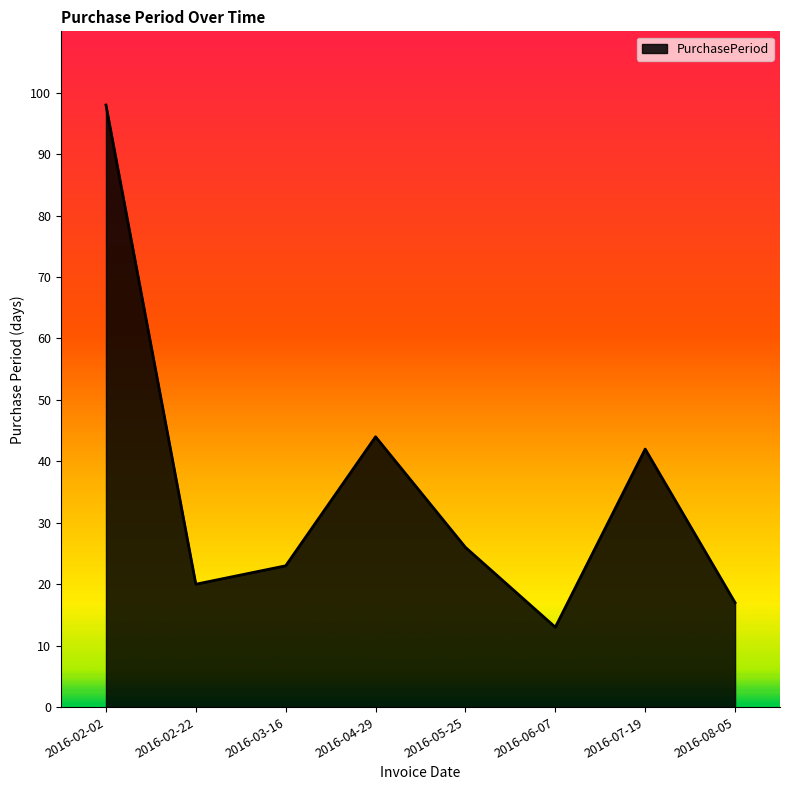

Reading left to right, list all the values displayed in this chart.

98	20	23	44	26	13	42	17